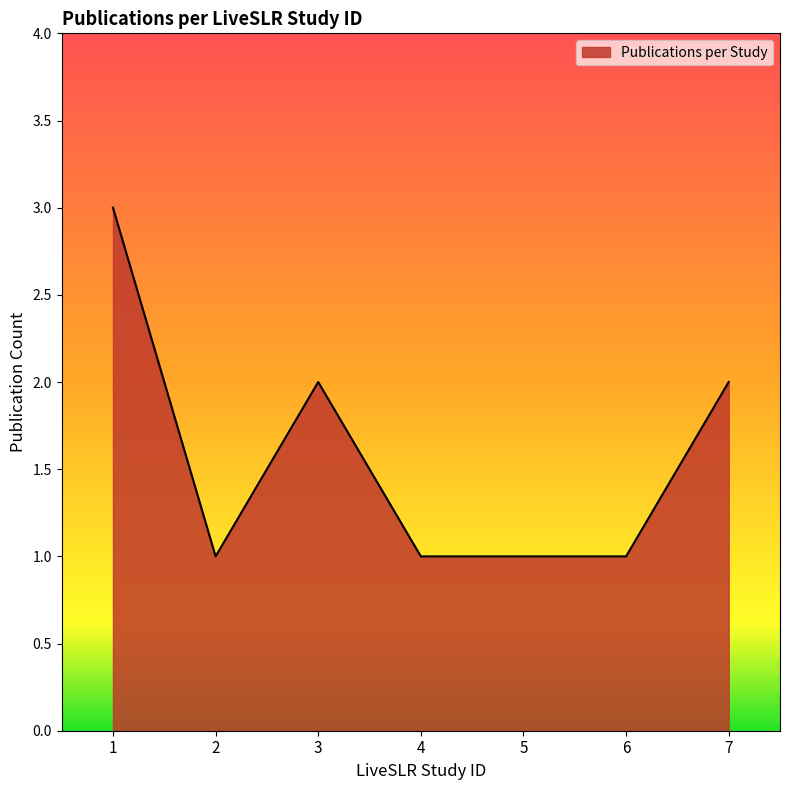

True or false: the data has more than 0 interior local peaks.

True